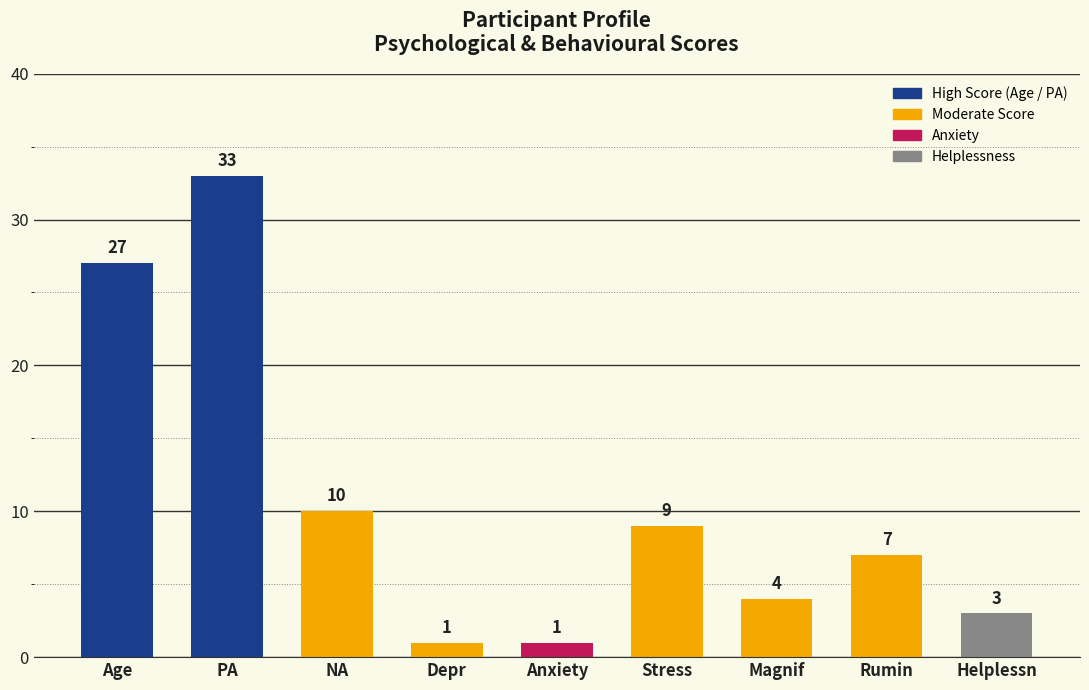

What is the greatest value displayed?

33